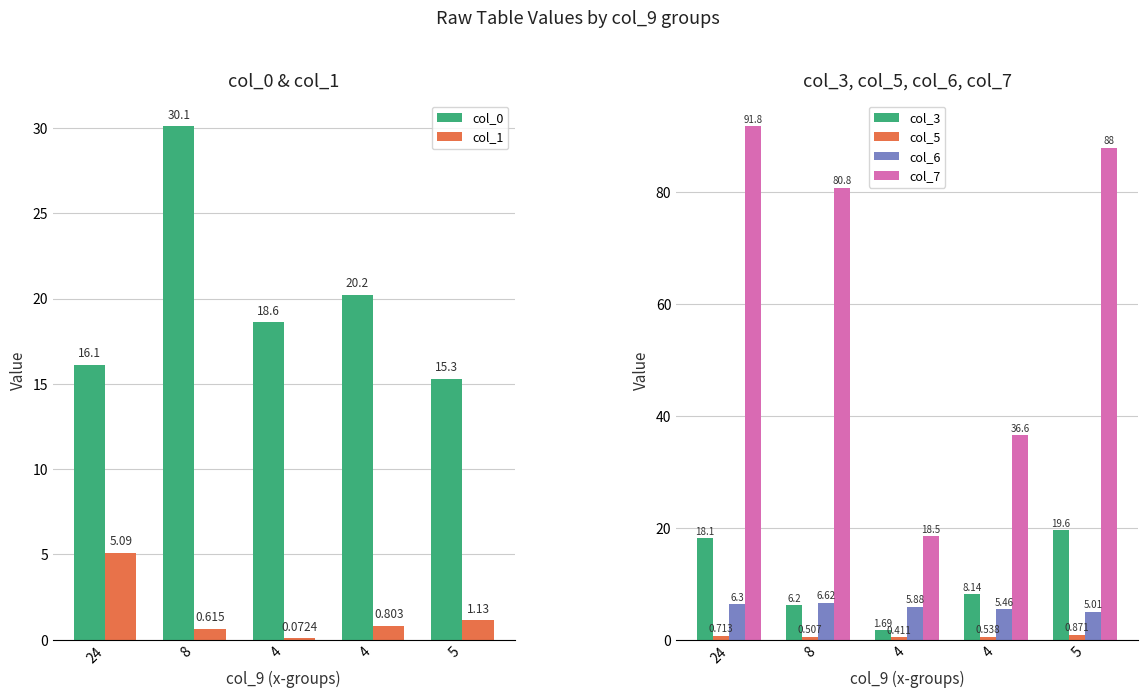

Are the bars grouped side by side (vs. stacked)?

Yes